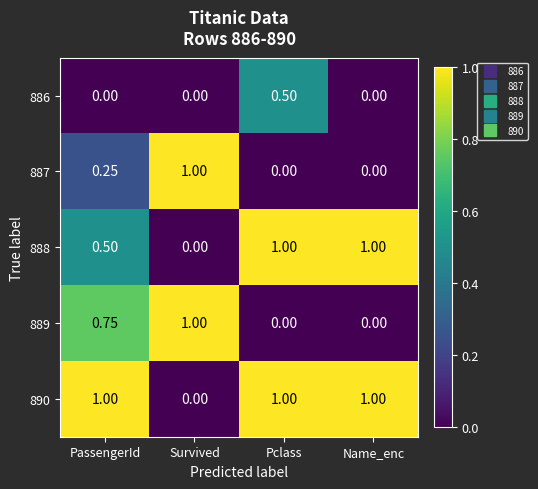

At which label does 886 reach its peak?

Pclass